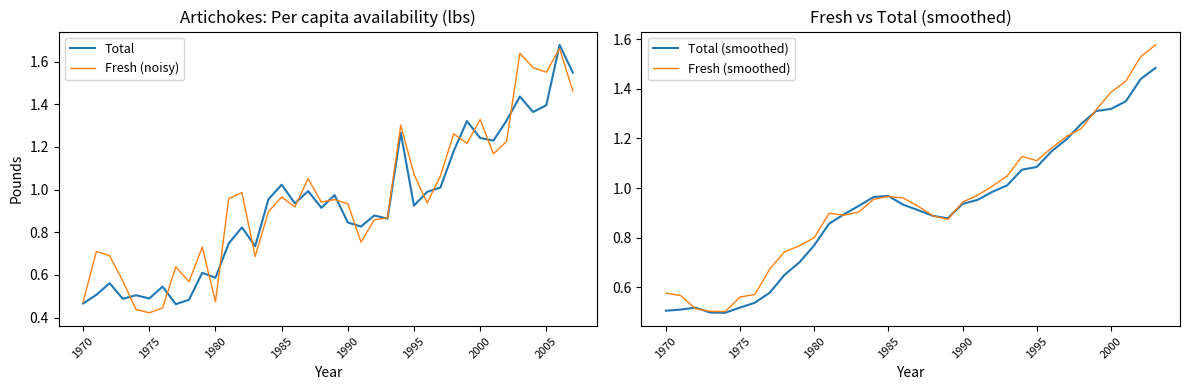

True or false: there are more than 0 points higher than both neighbors.

True